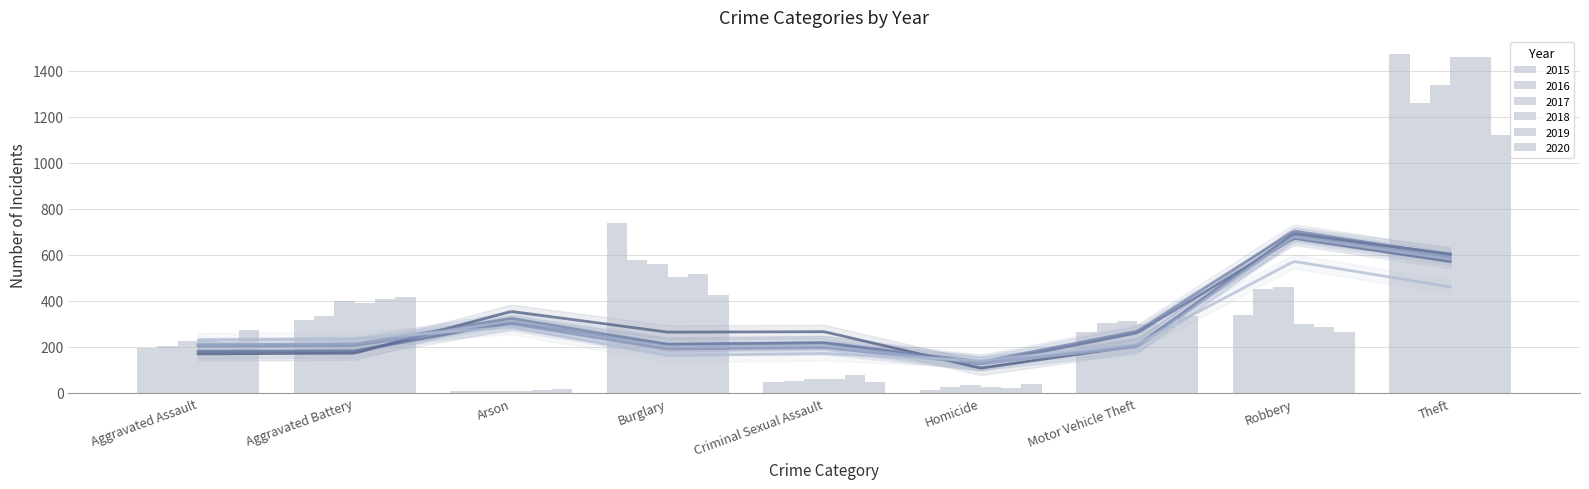

The 2020 series shows 273 at Aggravated Assault. True or false?

True